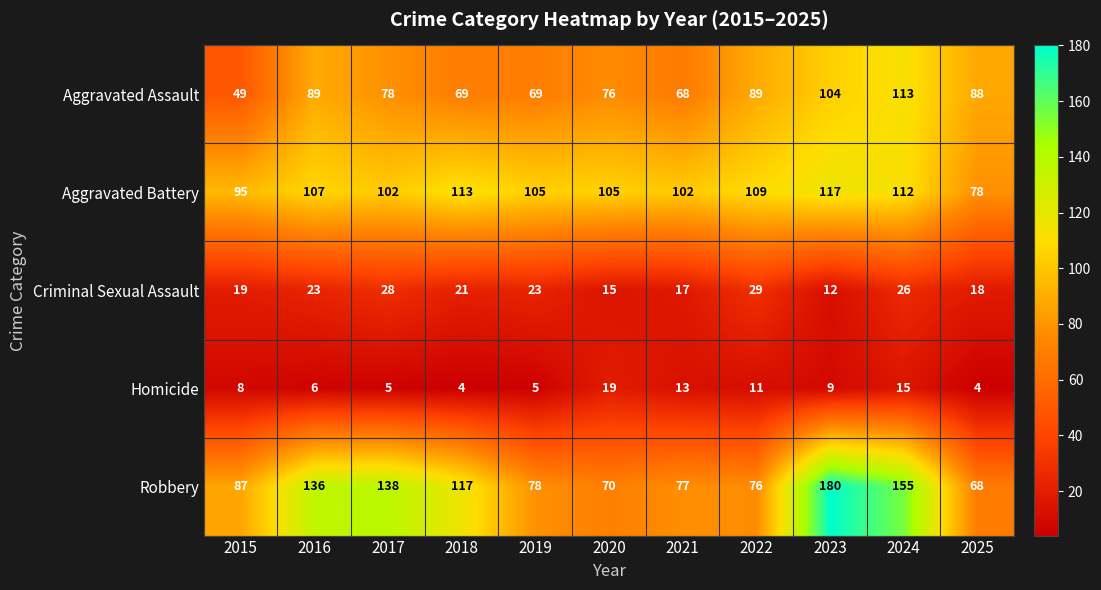

At how many categories does at least one series exceed 120?

4